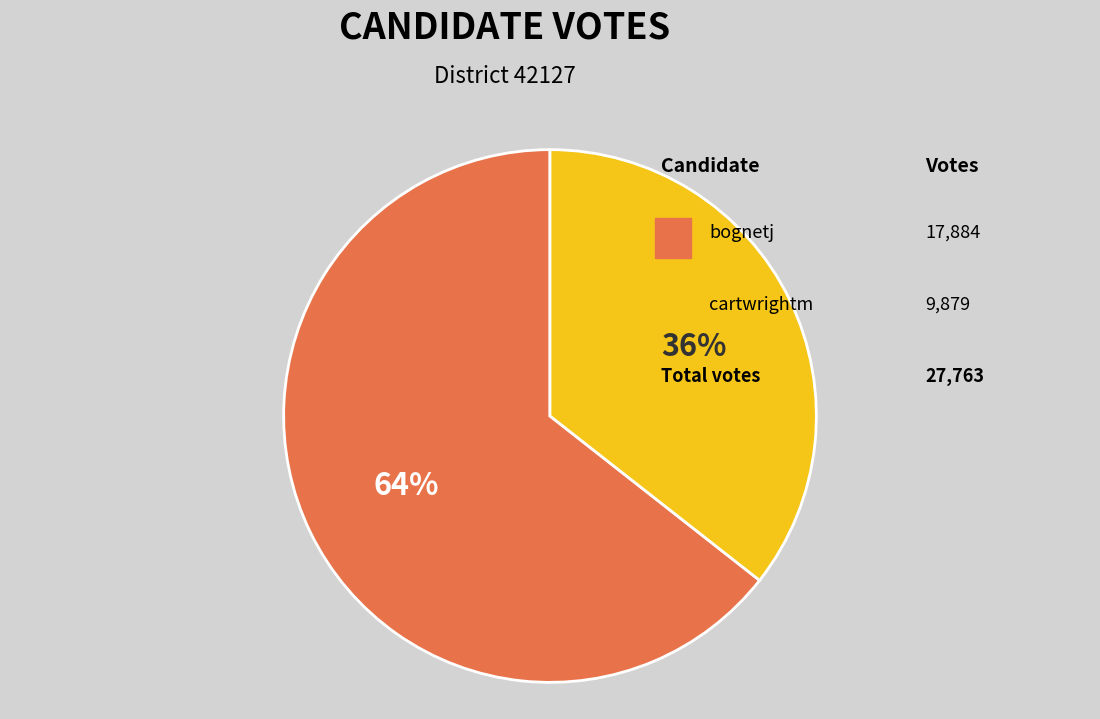

How many slices are in this pie chart?

2